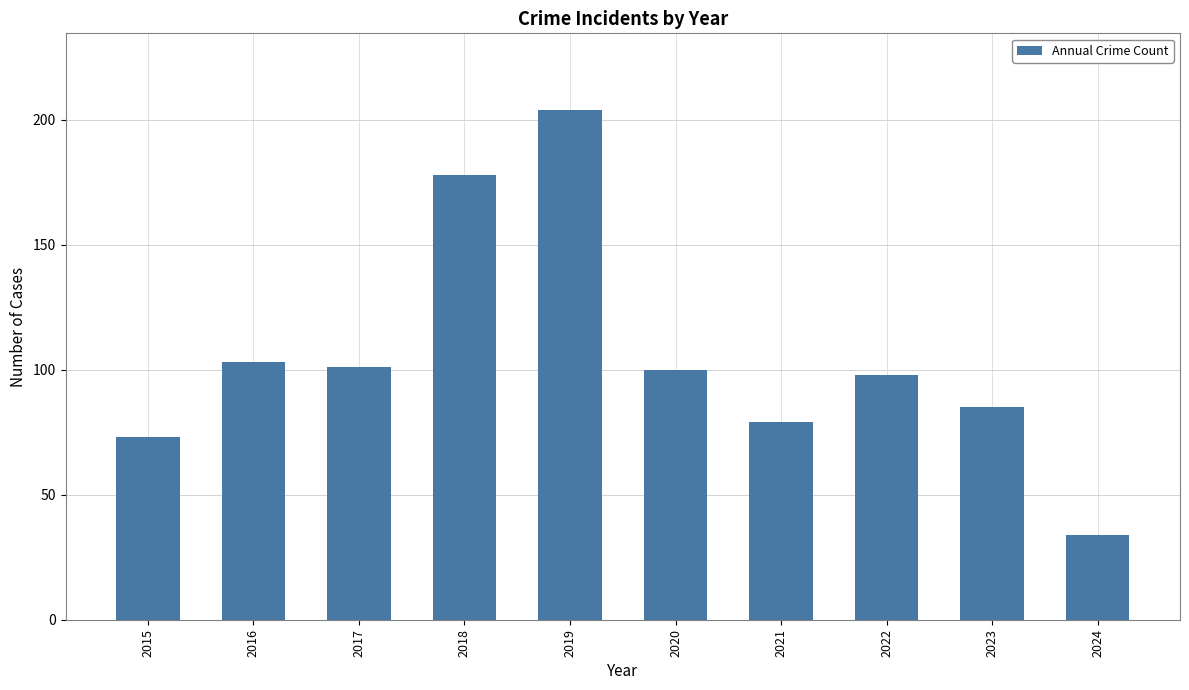

What is the sum of all values?

1055